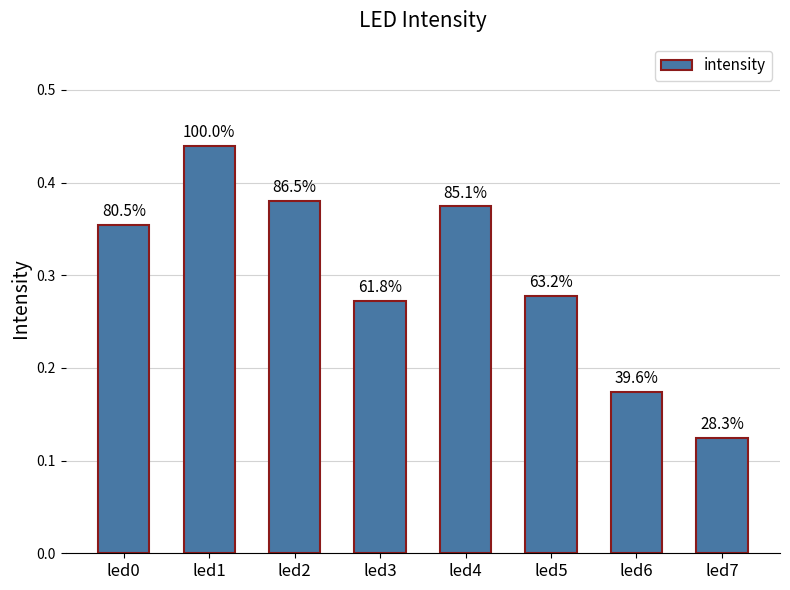

Which label corresponds to the largest value in the chart?

led1